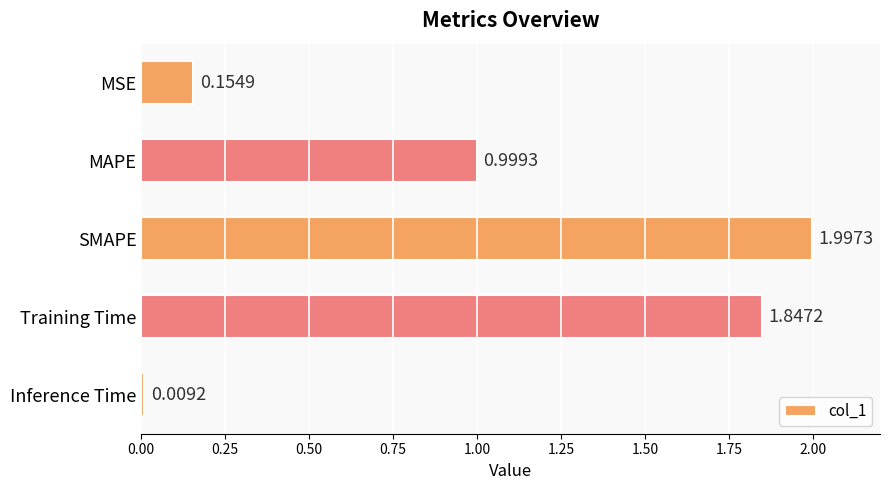

Count the number of categories in the chart.

5